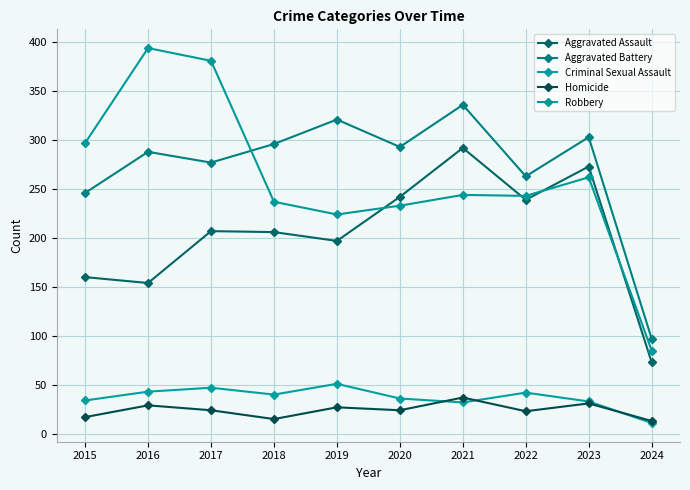

At which label does Aggravated Assault first exceed 207?

2020